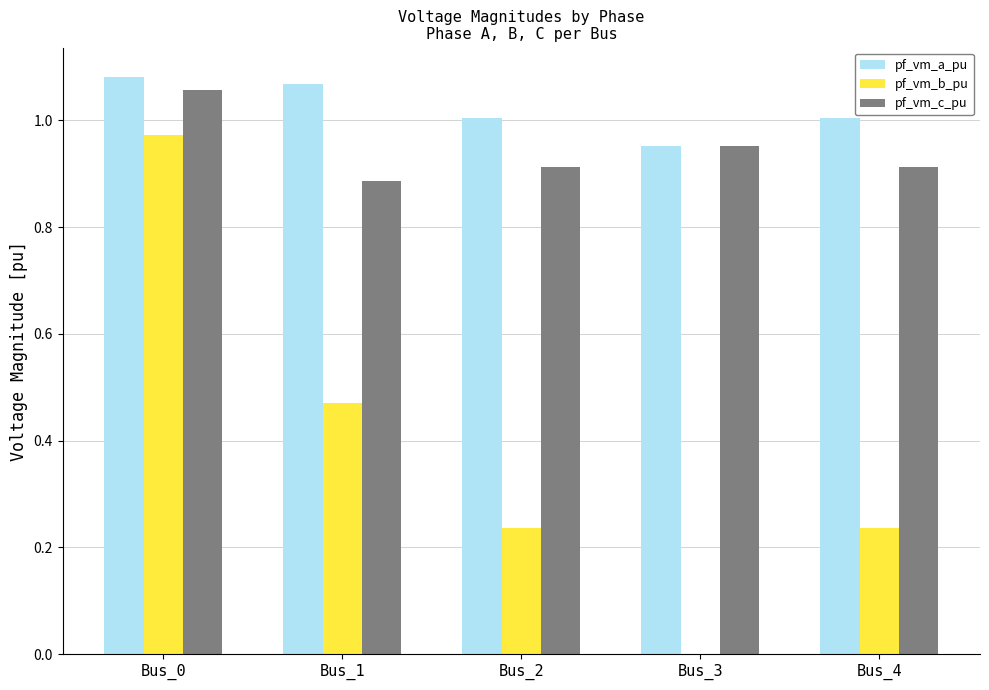

True or false: pf_vm_c_pu has a value of 1.6 at Bus_3.

False